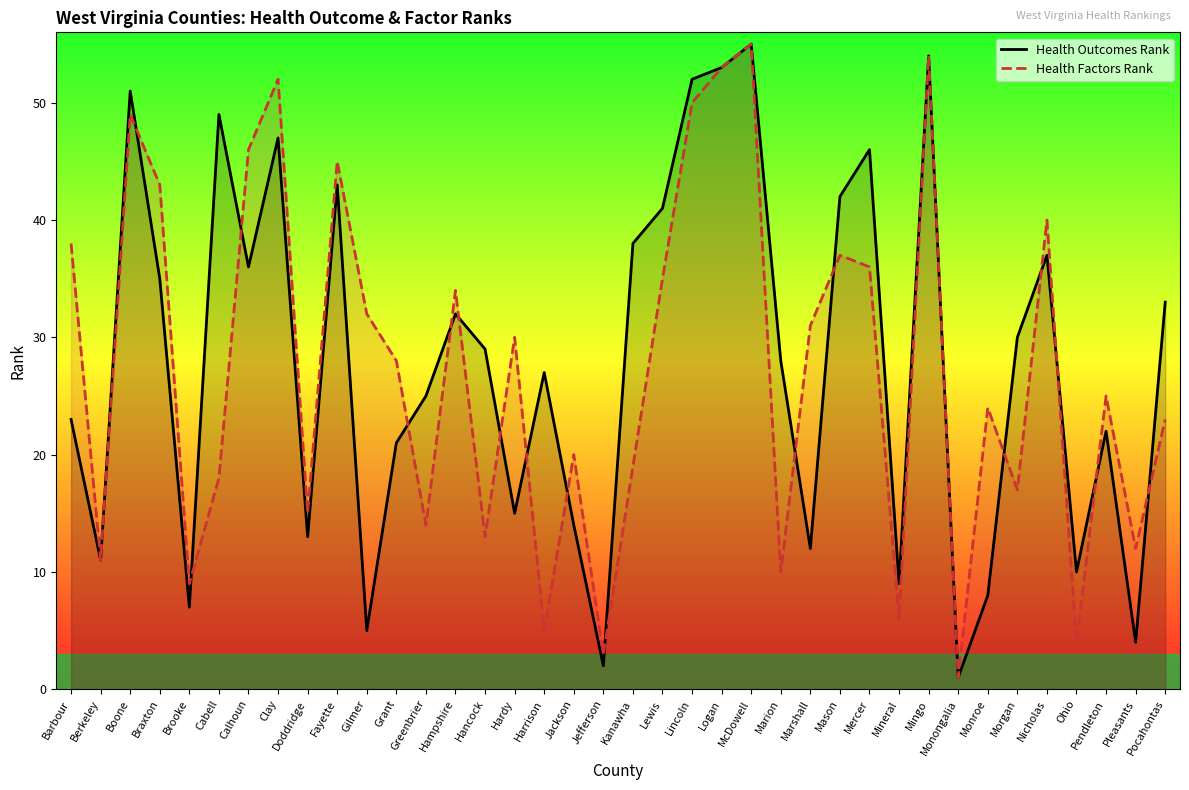

How many data points in Health Factors Rank are less than 28?

19